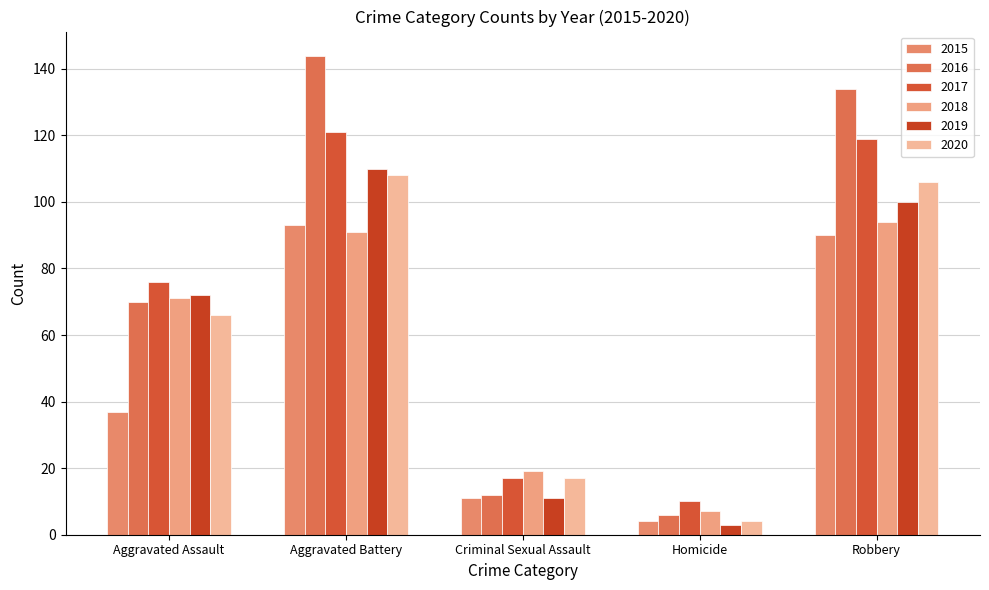

What is the average value of the 2020 series?

60